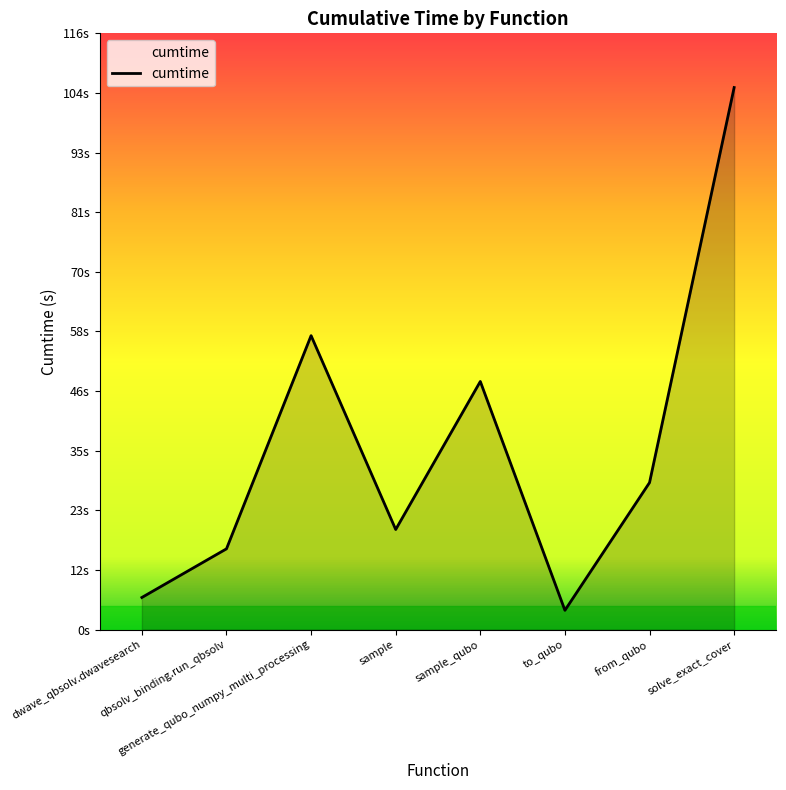

Does the chart display data point markers on the line(s)?

No